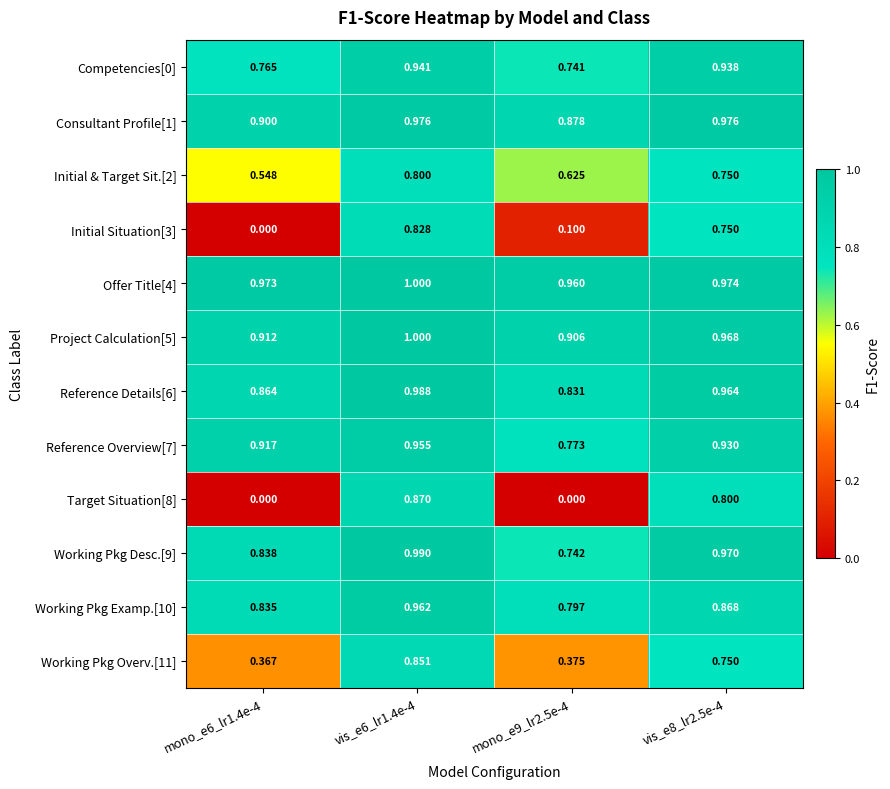

Count the number of data series in this chart.

12